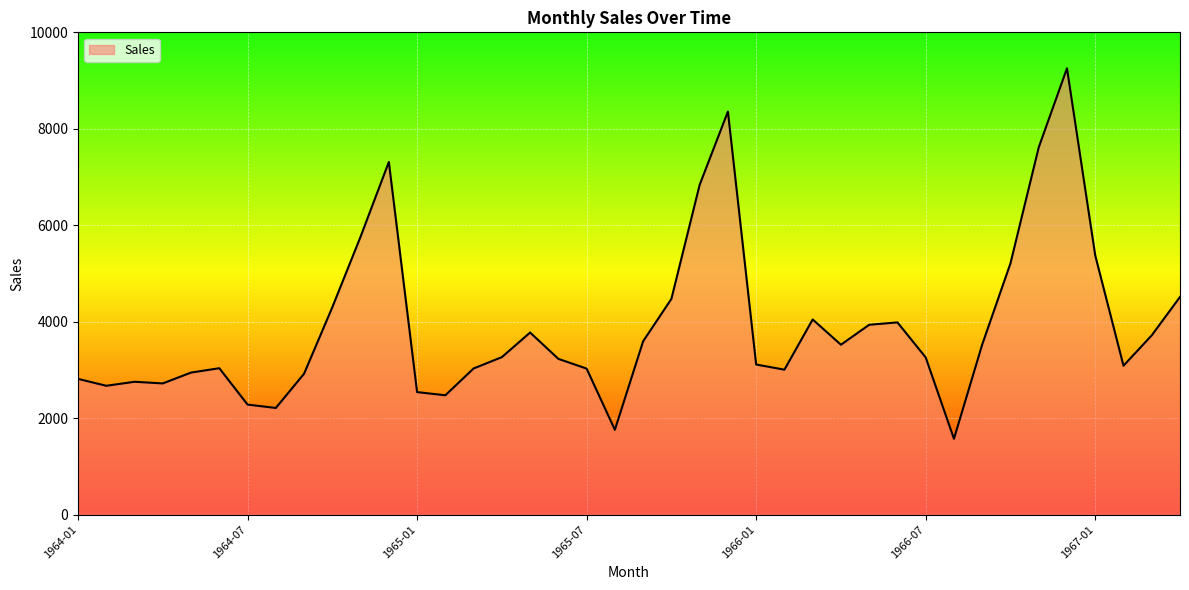

What is the maximum value shown in the chart?

9254